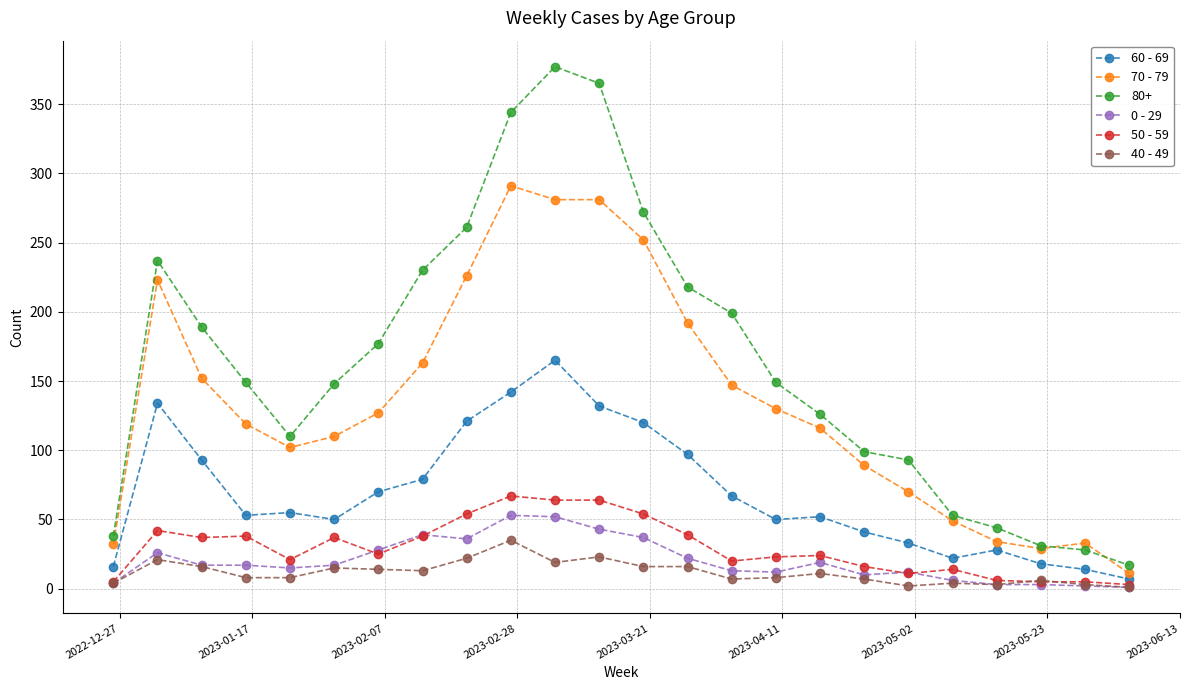

Which series has the largest range (max minus min)?

80+